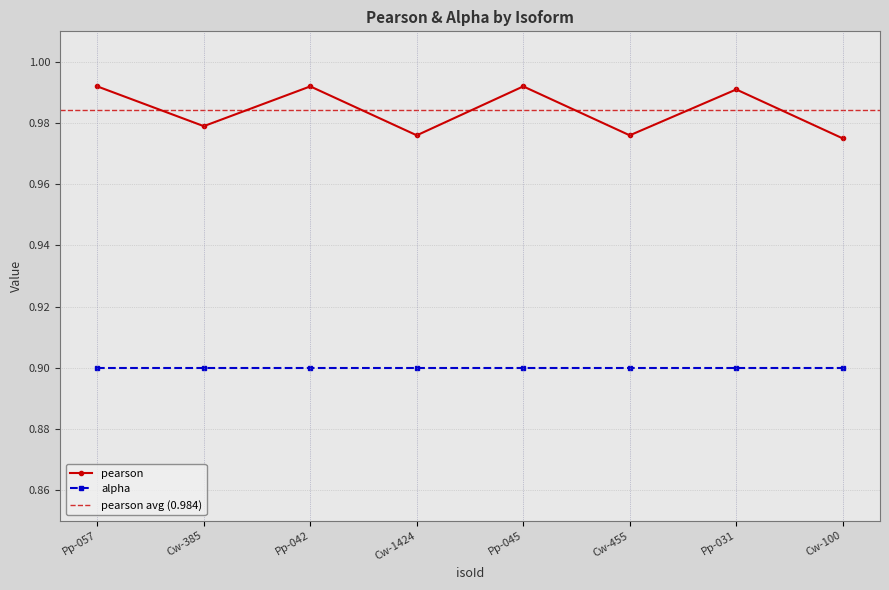

What is the label of the 1st point from the left?

Pp-057